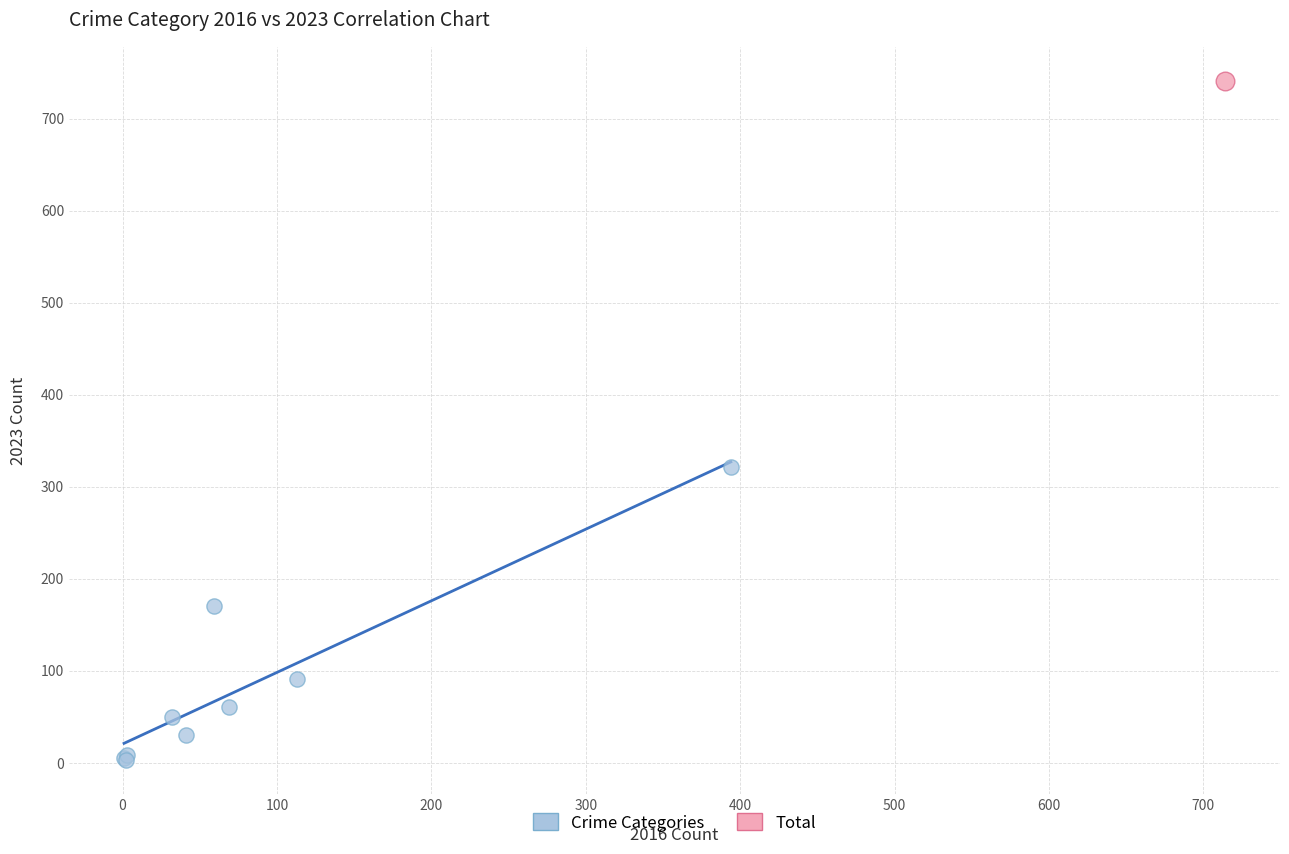

What are all the series names shown in the legend?

Crime Categories, Total